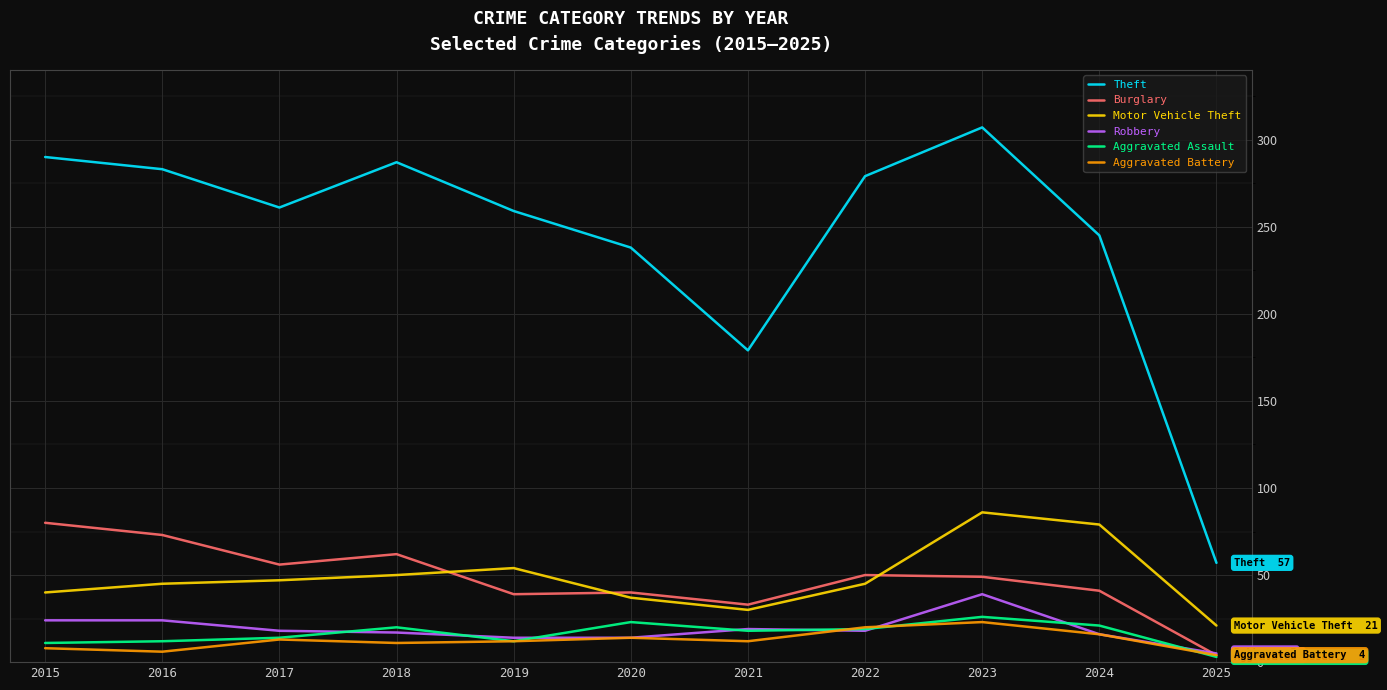

At which category does Theft reach its first local peak?

2018